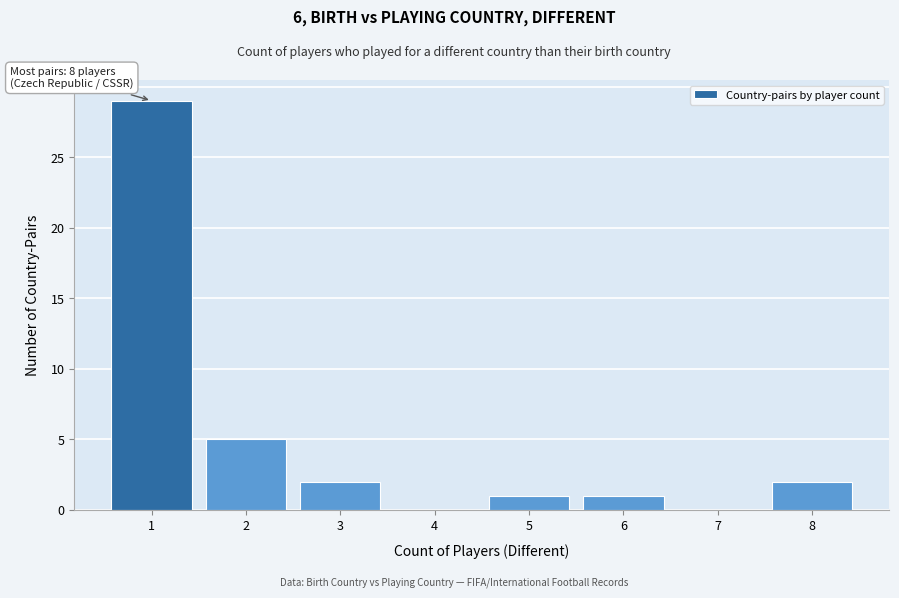

Reading left to right, what are all the values shown in this chart?

1=29	2=5	3=2	4=0	5=1	6=1	7=0	8=2